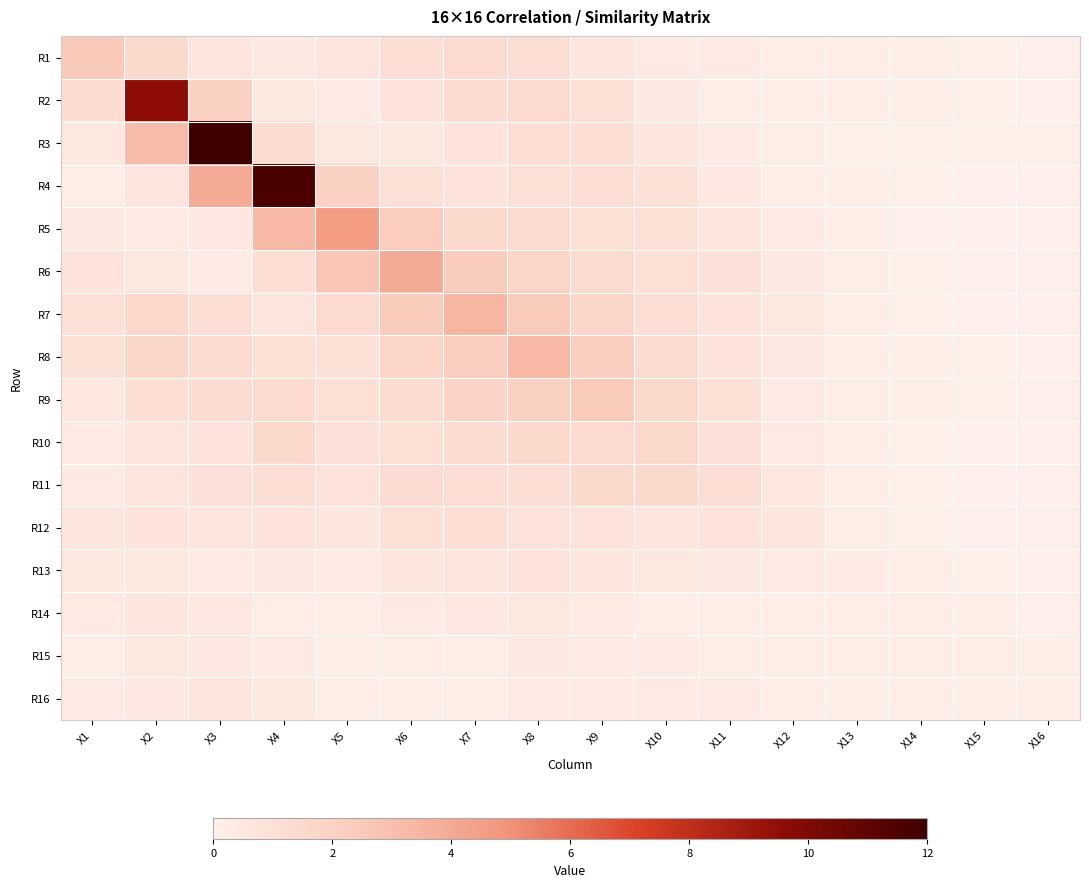

At which category does the chart reach its minimum across all series?

X16